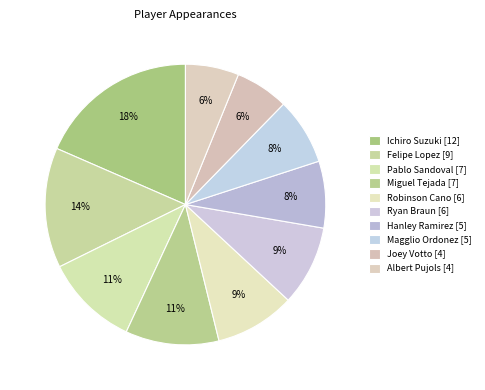

How many segments does this pie chart have?

10